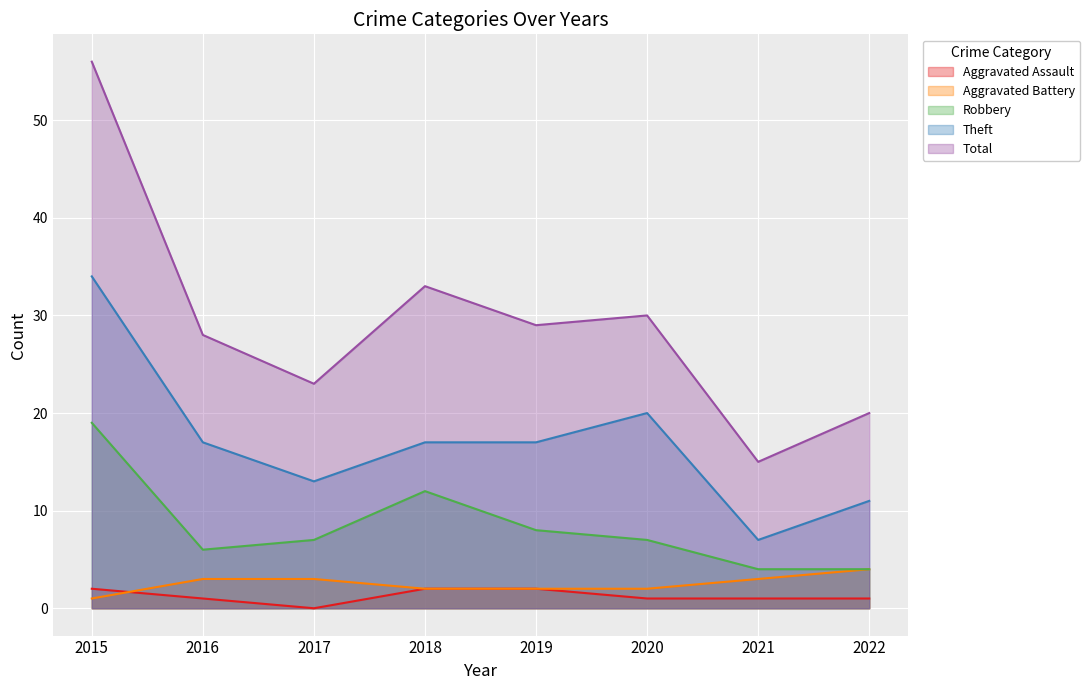

What value does the Aggravated Battery series have at 2020?

2